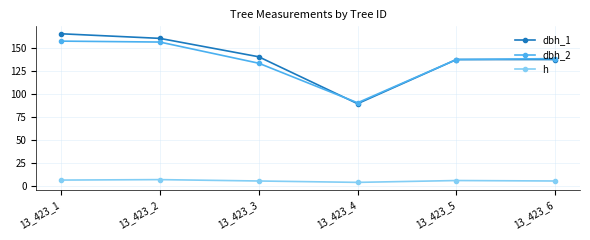

What is the lowest value of the dbh_1 series?

89.0